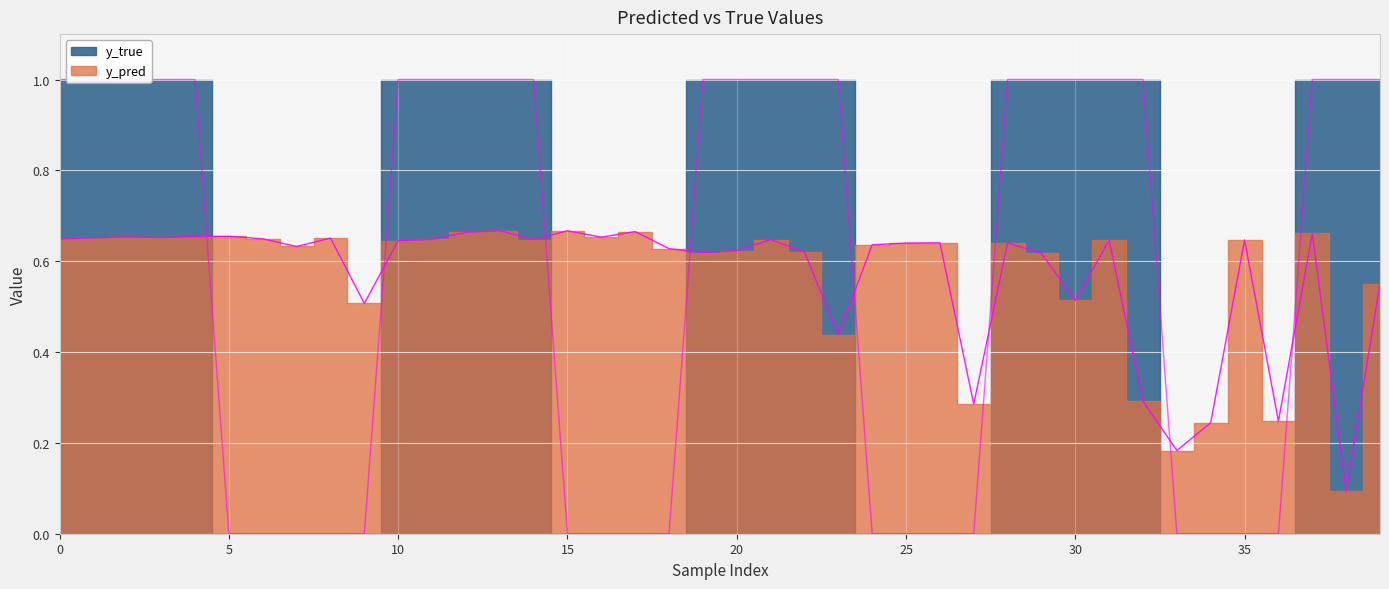

How many lines are shown in the chart?

2